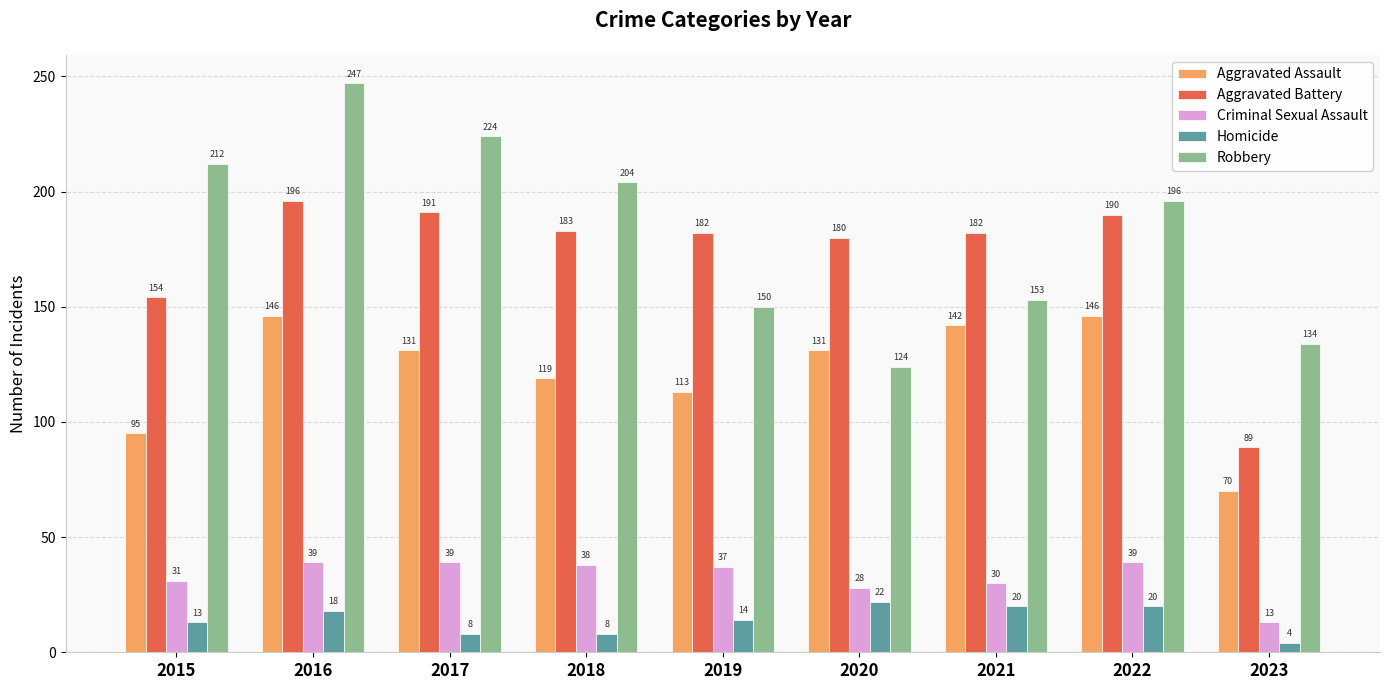

Which series has the widest spread of values?

Robbery